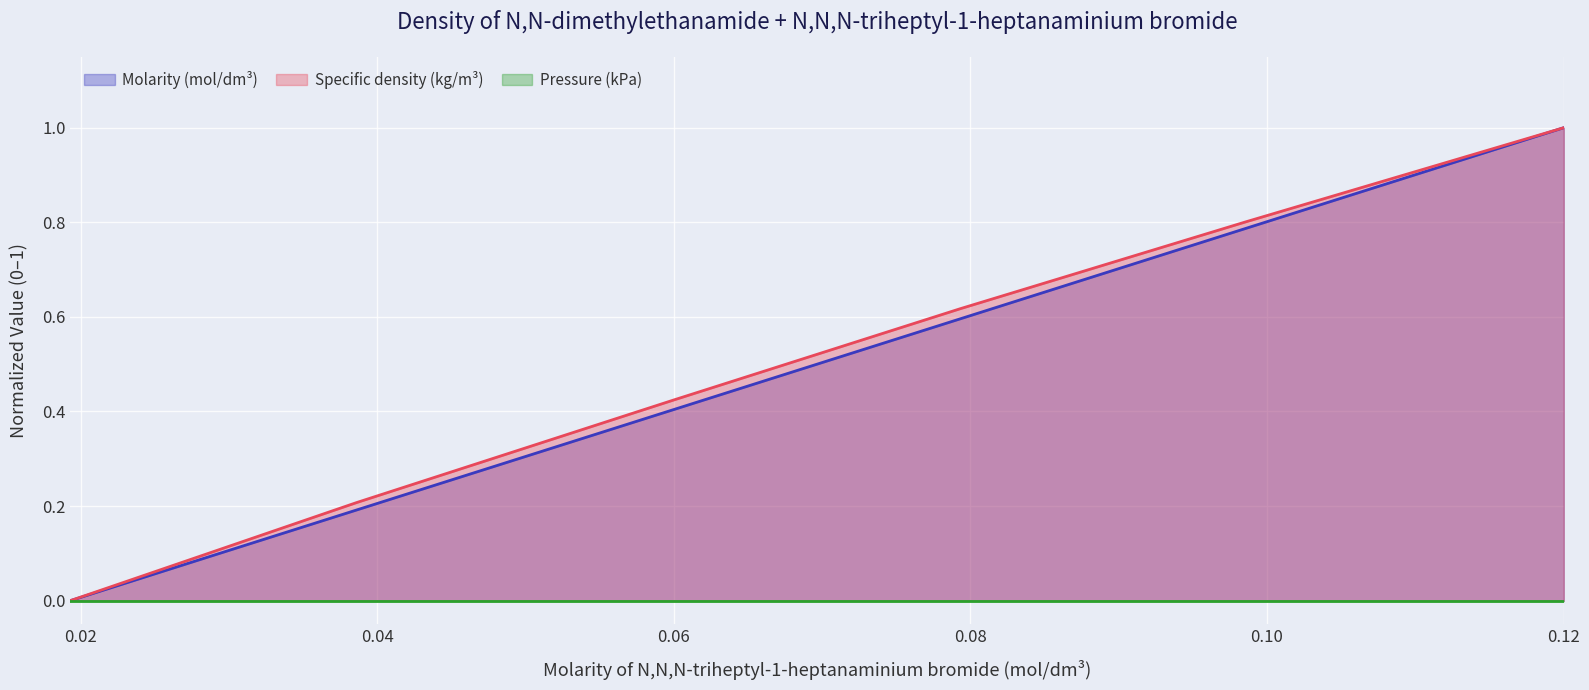

How many data points in Molarity (mol/dm3) are above 0?

5